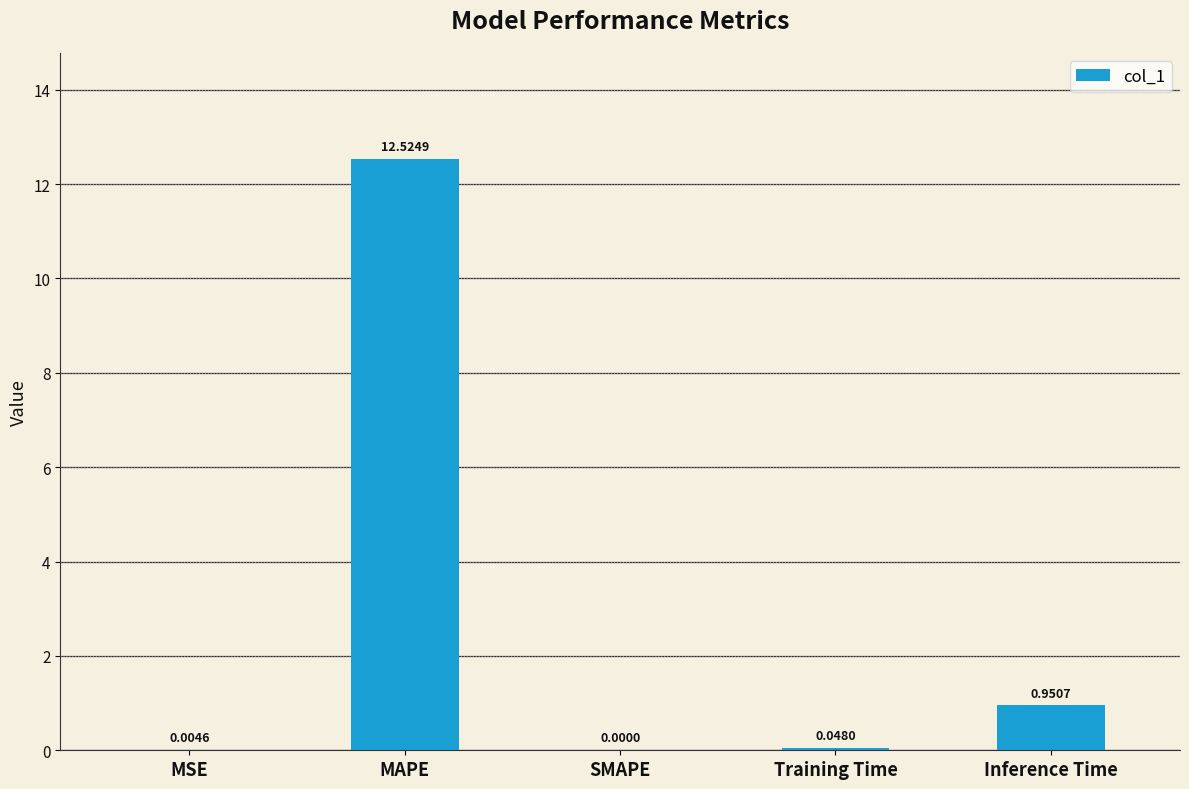

What is the greatest value displayed?

12.5